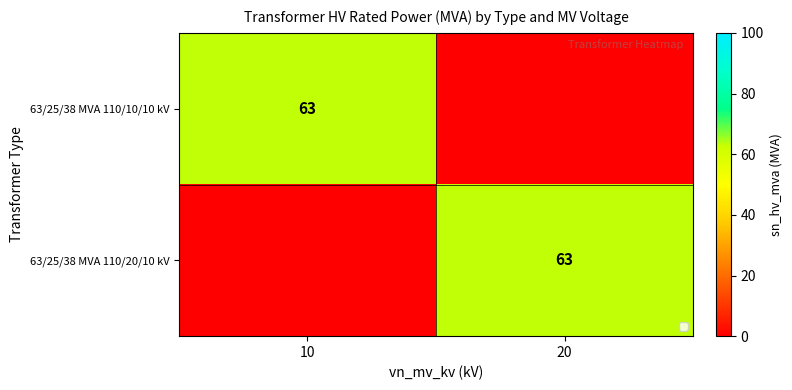

Between 10 and 20, which is larger?

20